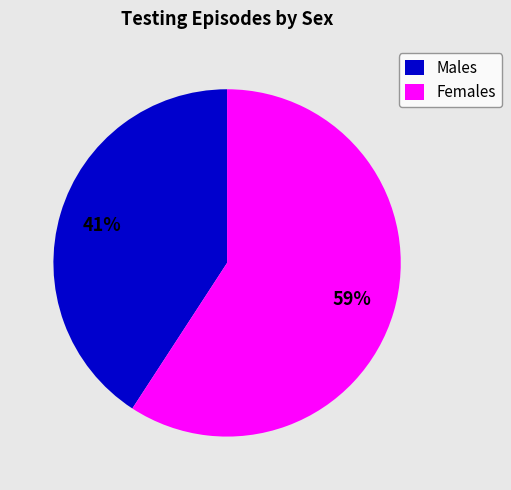

What is the ratio of the value at Females to the value at Males?

1.4